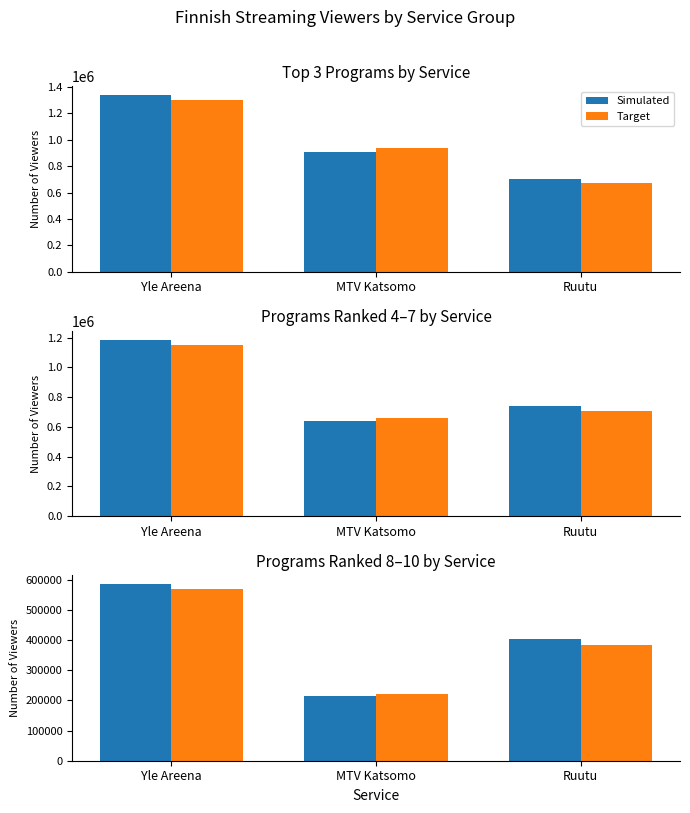

Which label corresponds to the smallest value in the chart?

MTV Katsomo